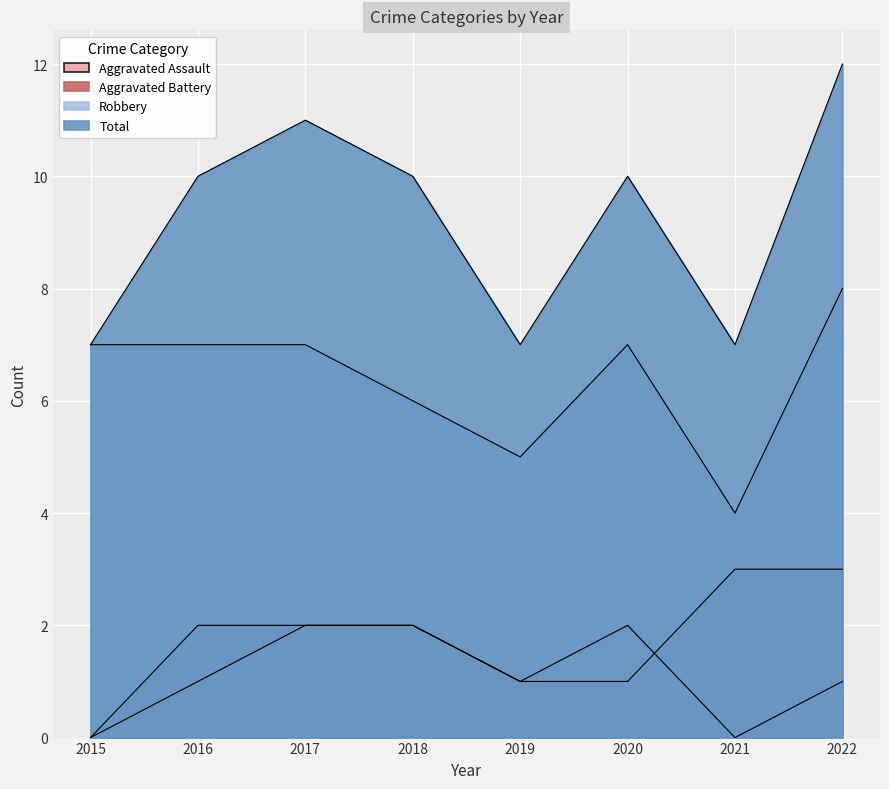

True or false: Aggravated Battery has a value of 1 at 2017.

False